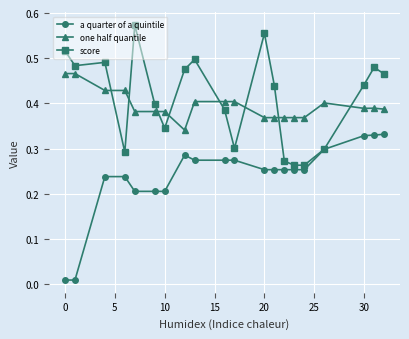

True or false: score and one half quantile cross at least once.

True